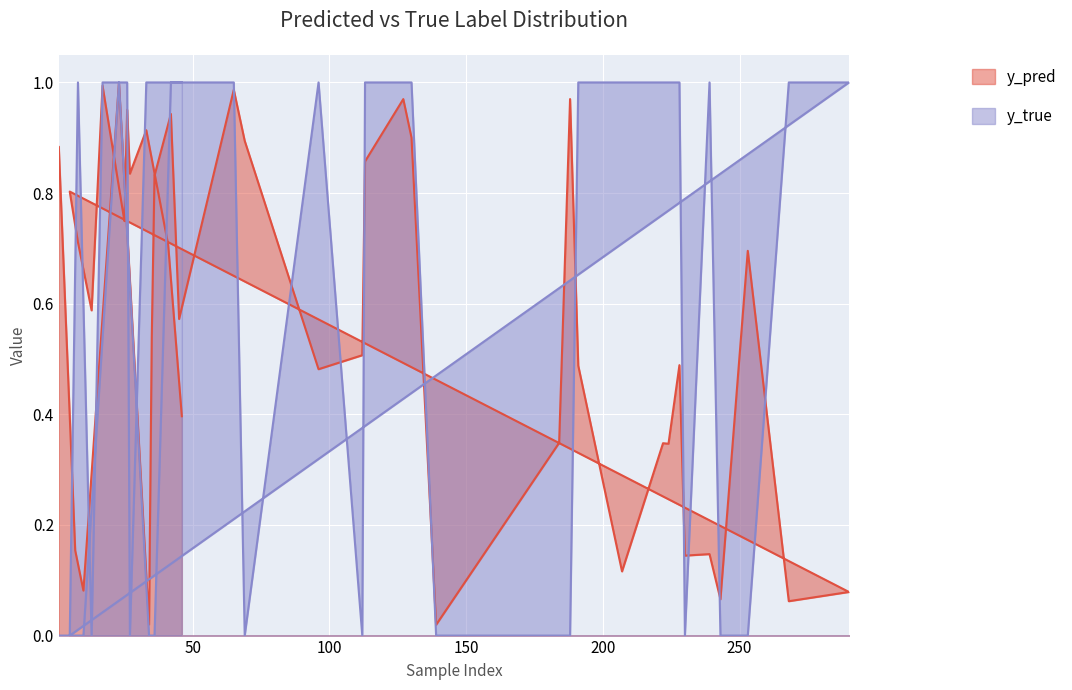

Which has a higher value, 42 or 184?

42